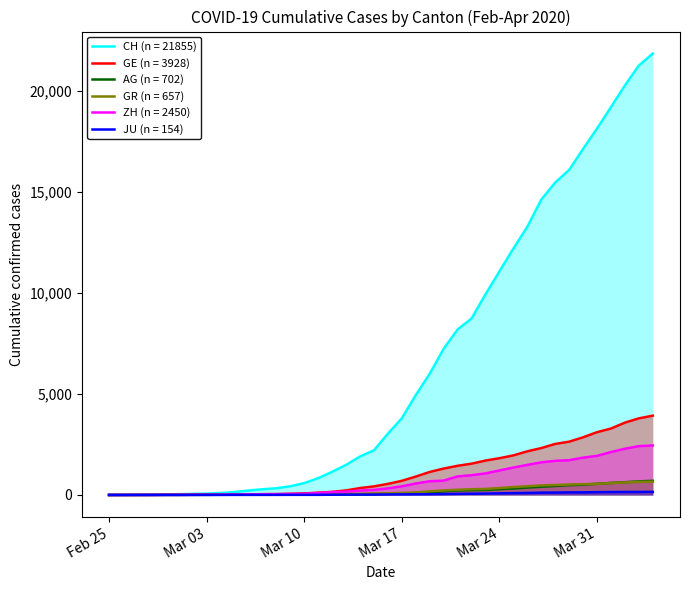

Which series has the largest total across all categories?

CH (n = 21855)